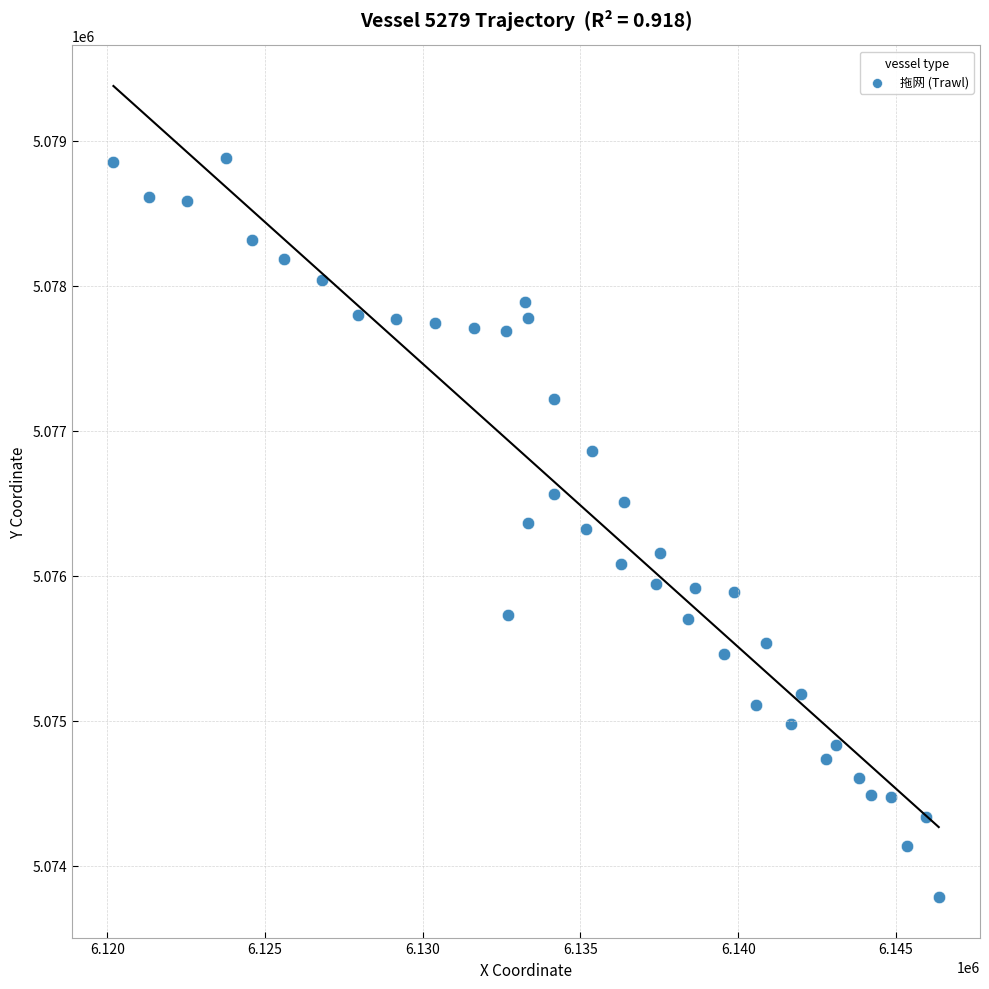

What is the range of X values (max minus min)?

26161.7